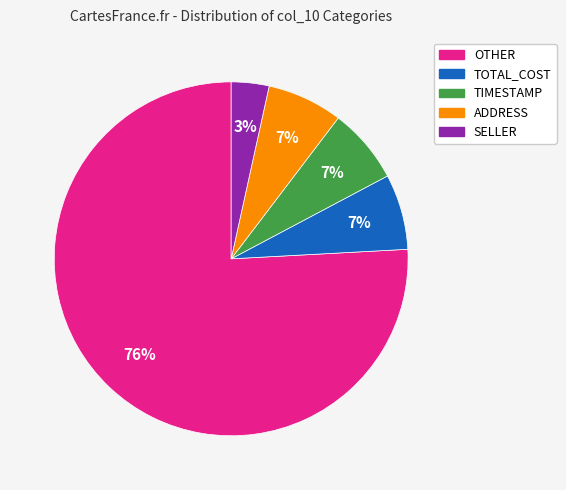

To the nearest percent, what percentage of the pie is SELLER?

3%